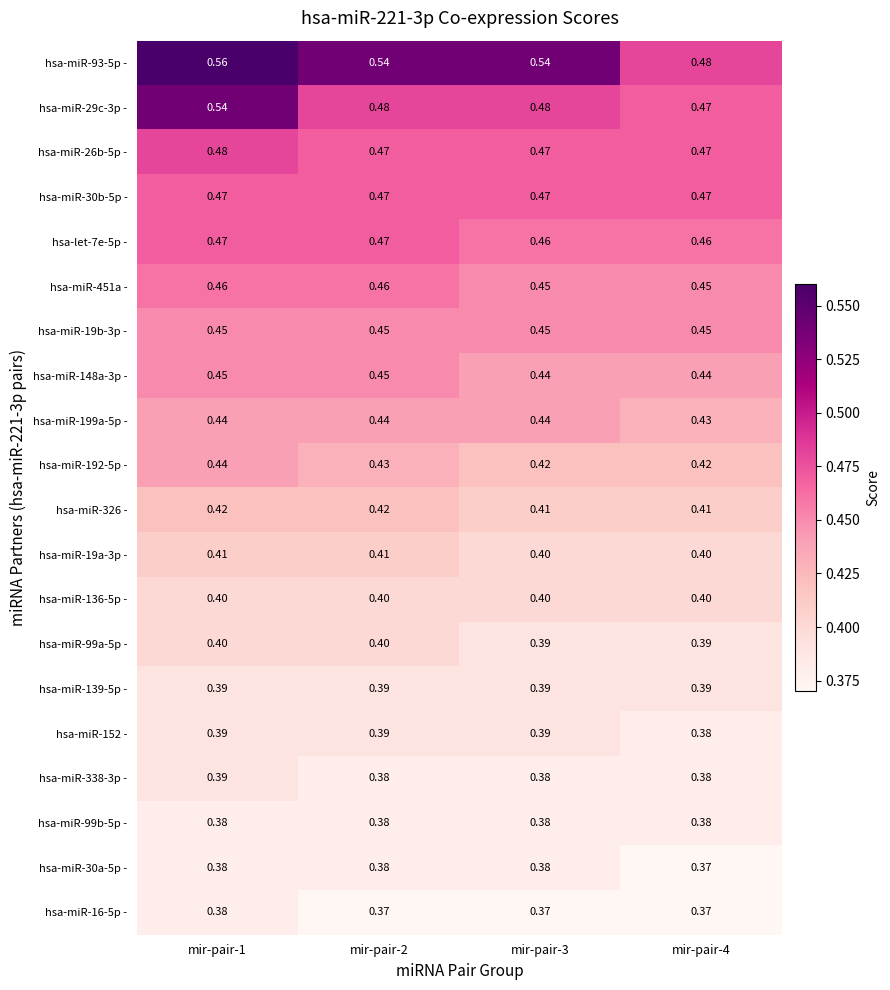

Which category has the highest value across all series?

mir-pair-1